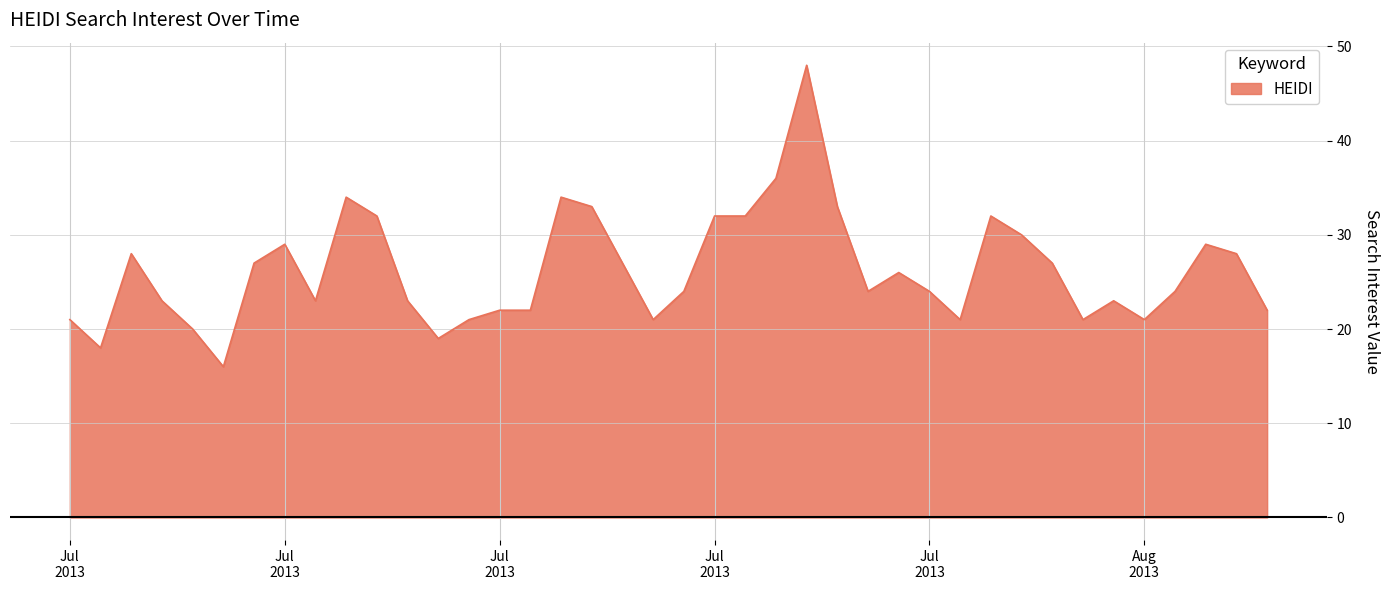

What is the difference between the maximum and minimum values?

32